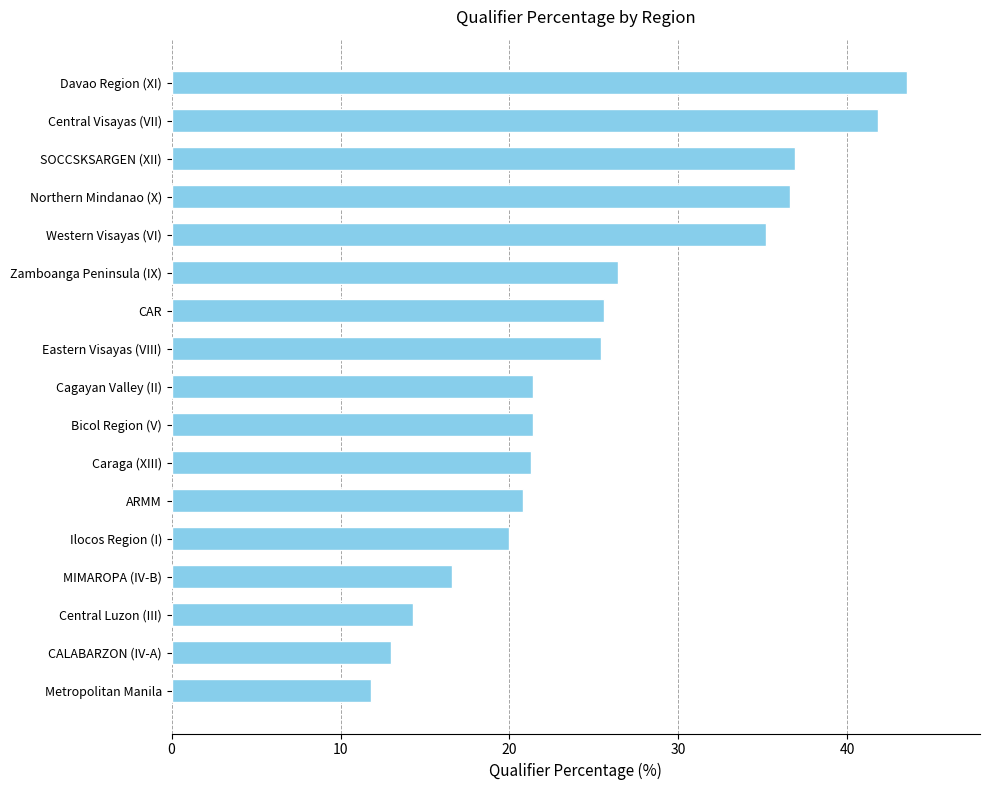

What is the maximum value shown in the chart?

43.5